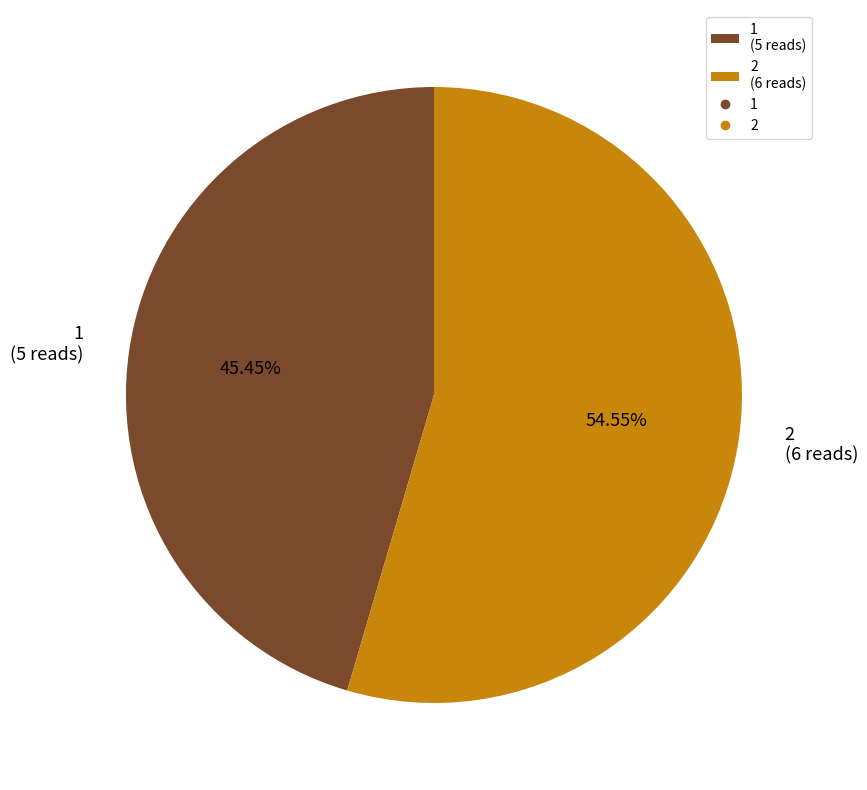

To the nearest percent, what is the average slice percentage?

50%